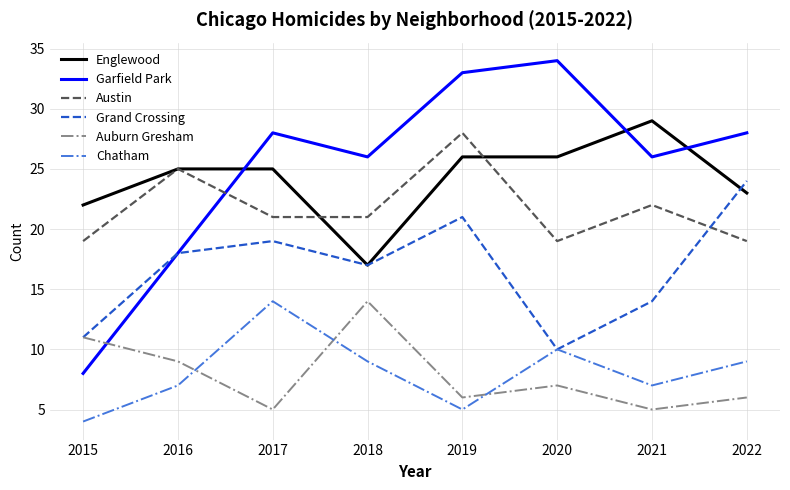

What are all the series names shown in the legend?

Englewood, Garfield Park, Austin, Grand Crossing, Auburn Gresham, Chatham